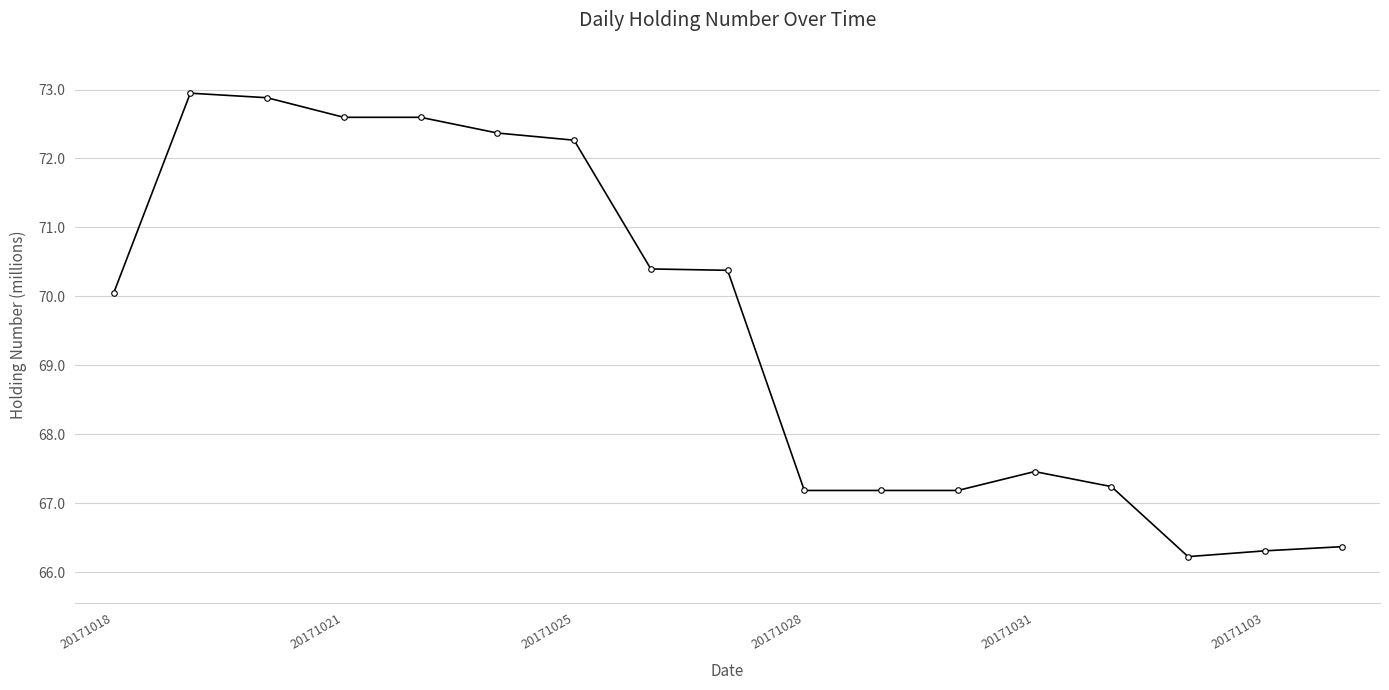

What is the value of the 13th point from the left?

67.5